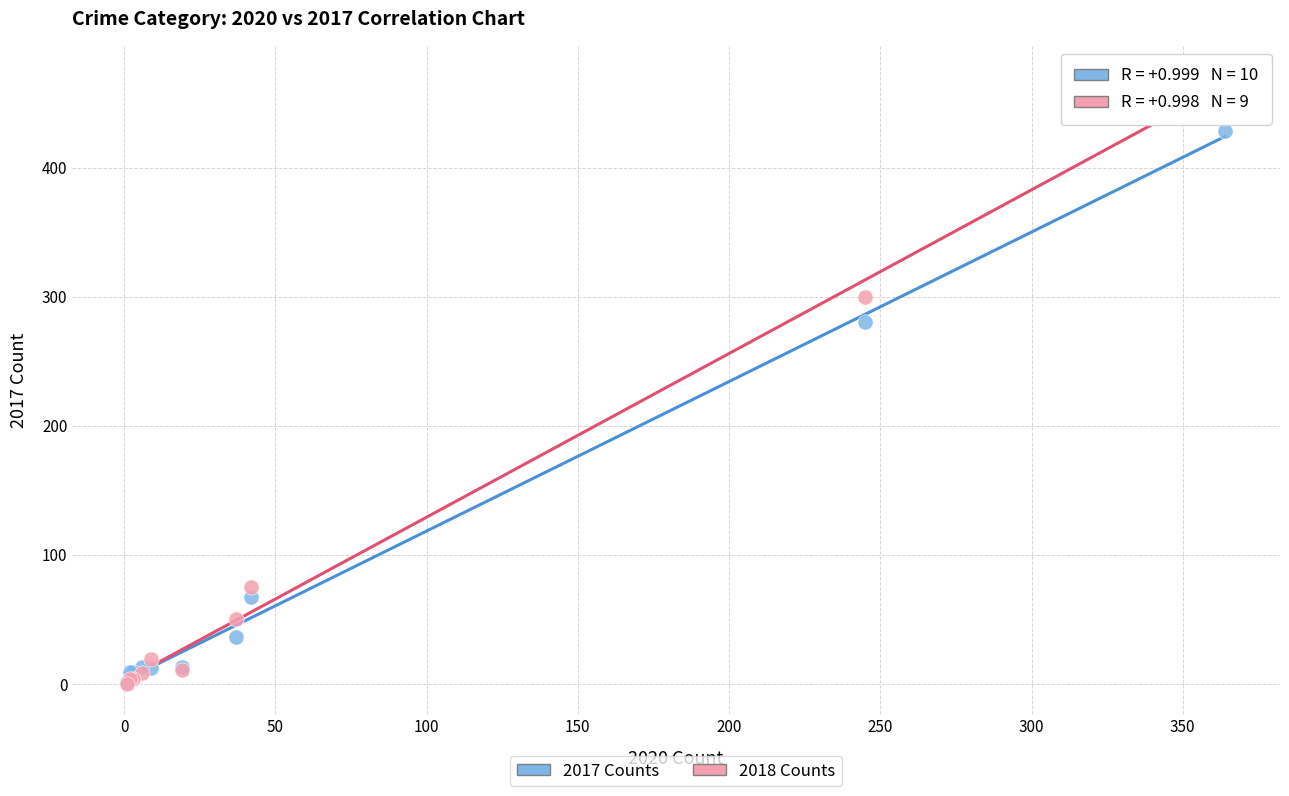

Across all series, what Y value is closest to 235?

280